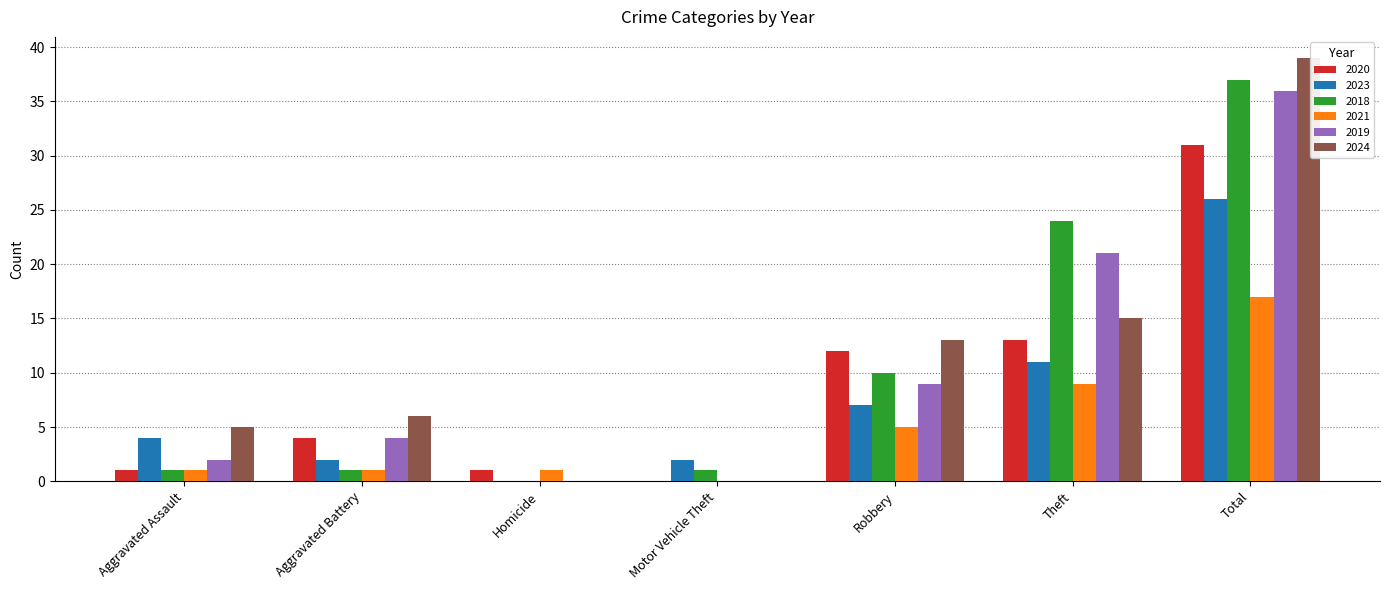

What is the greatest value displayed?

39